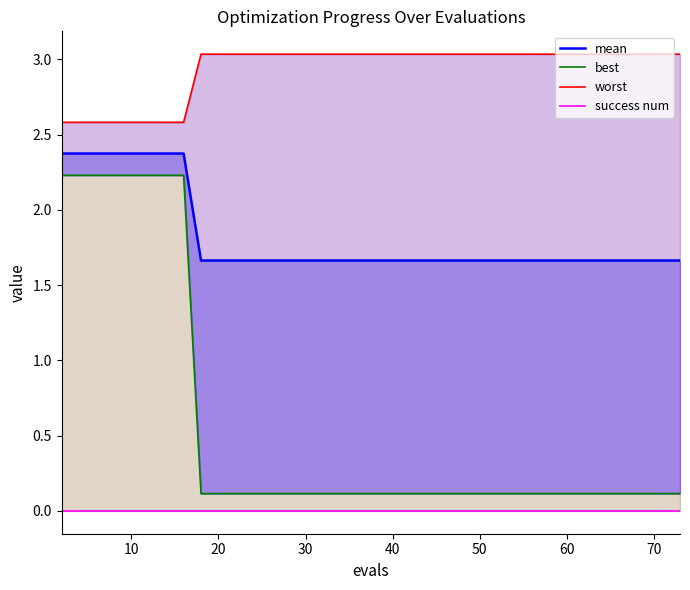

What is the lowest value of the best series?

0.1